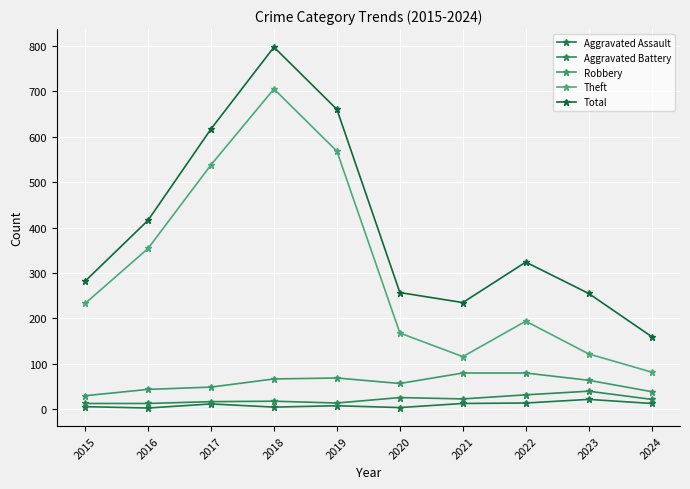

What is the value of the Aggravated Assault point at the 5th from the left?

8